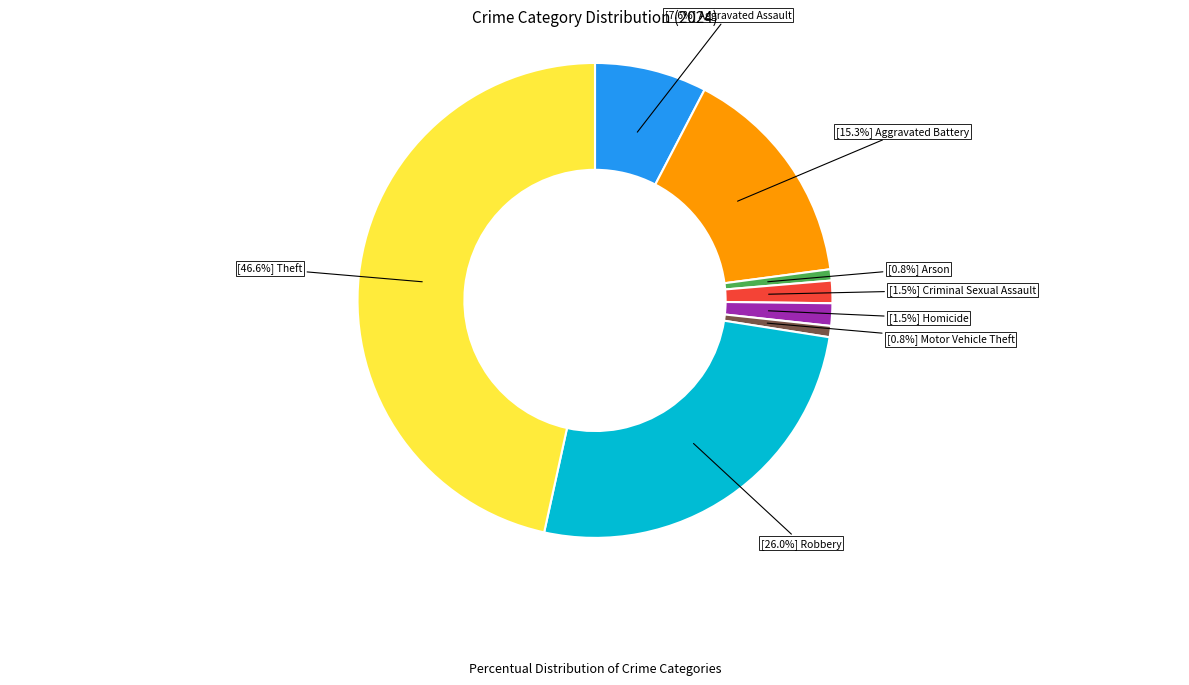

Does any single category account for the majority?

No